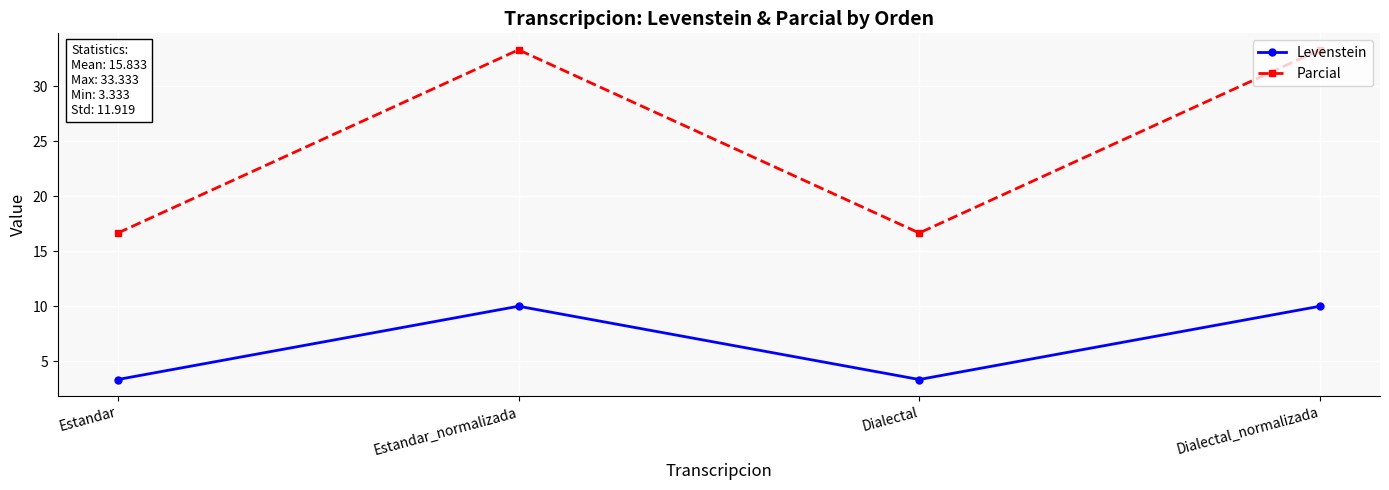

Does the chart have visible grid lines?

Yes